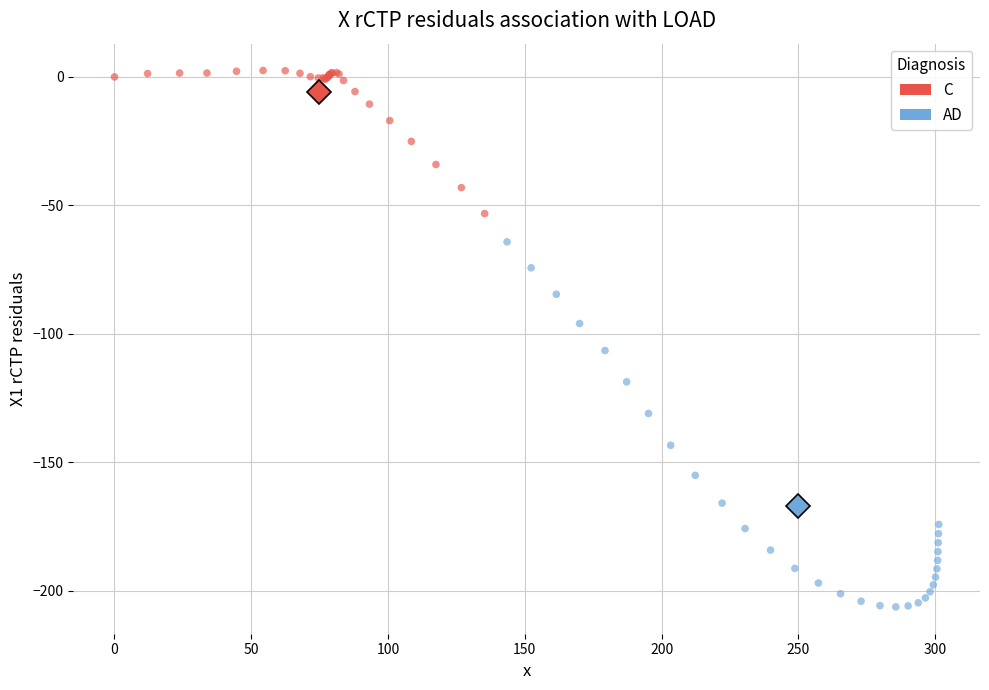

Which series contains the highest Y value?

C